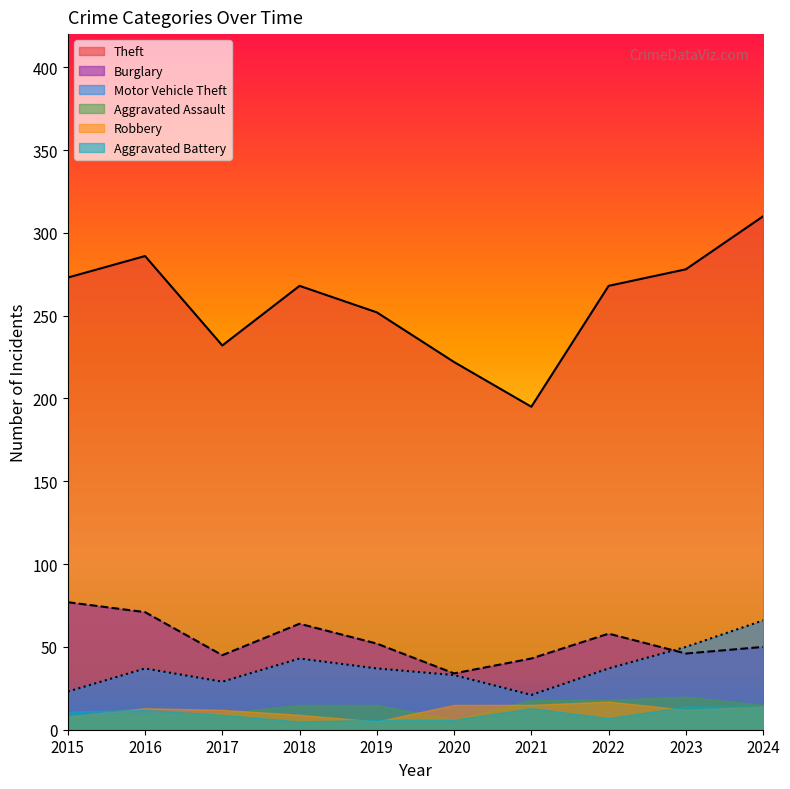

True or false: Motor Vehicle Theft and Theft cross at least once.

False